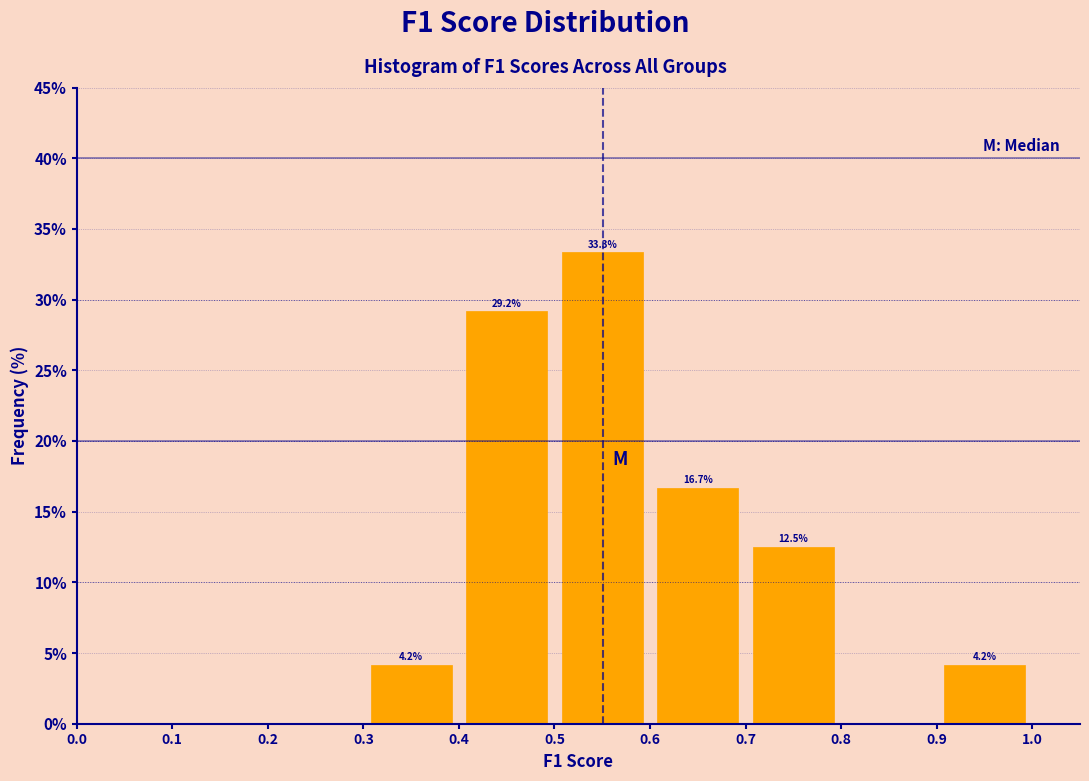

Which range on the x-axis has the tallest bar?

0.5 to 0.6